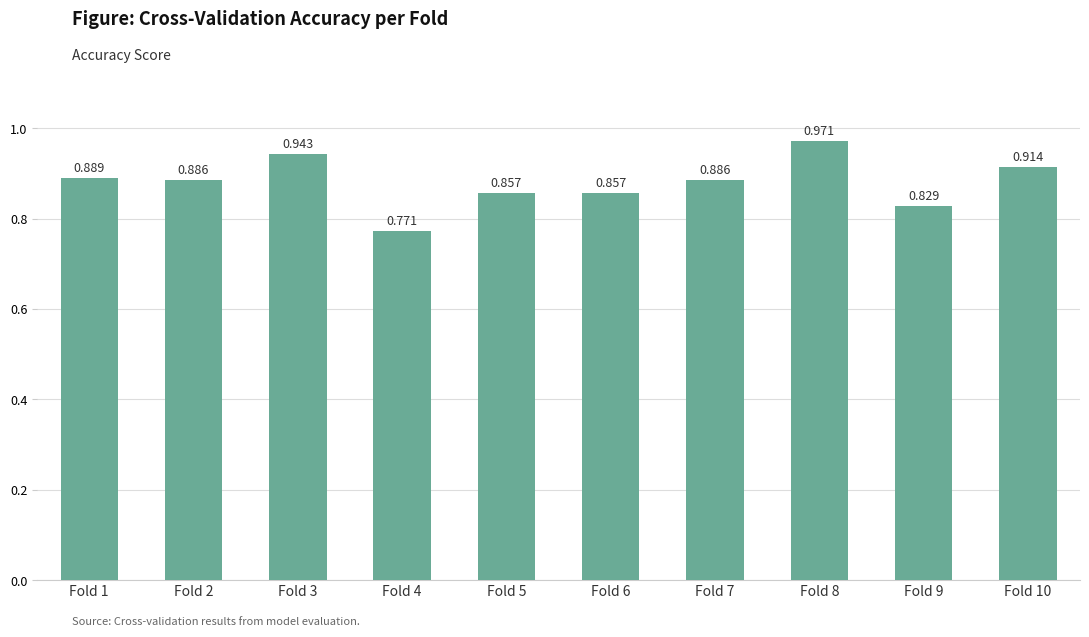

How many bars are there in total?

10